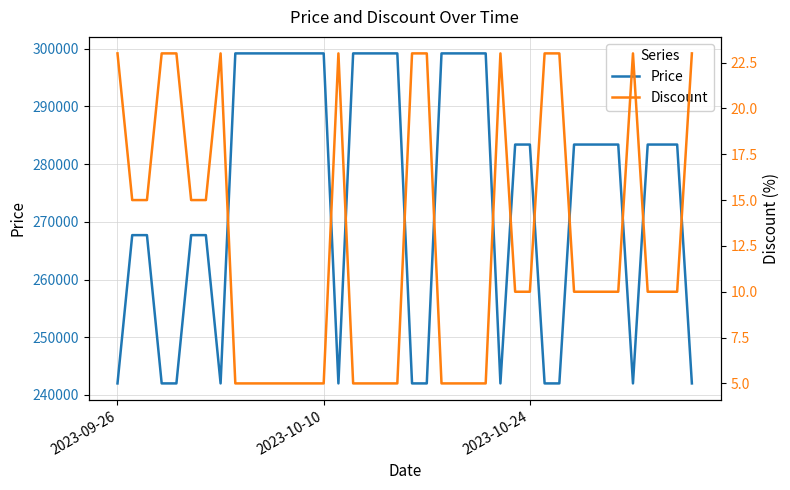

At how many categories does at least one series exceed 8122?

40